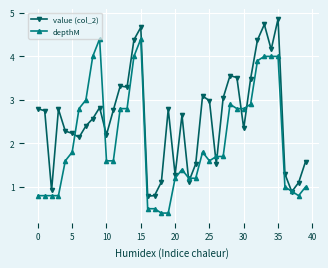

True or false: value (col_2) has more than 1 interior local peaks.

True